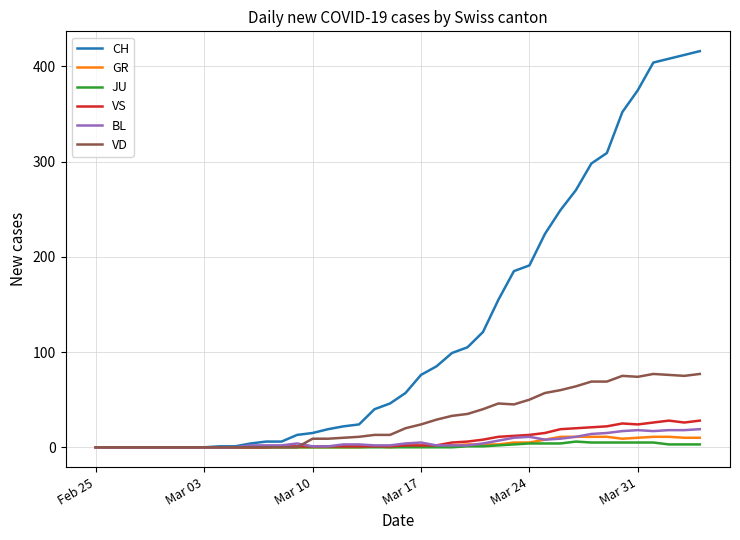

What is the difference between the maximum and second lowest values in the CH series?

416